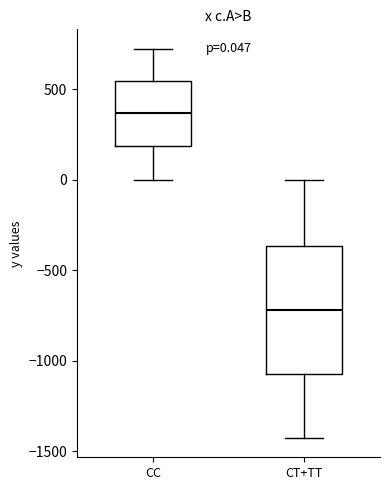

Which box is the tallest, from its lower edge to its upper edge?

CT+TT